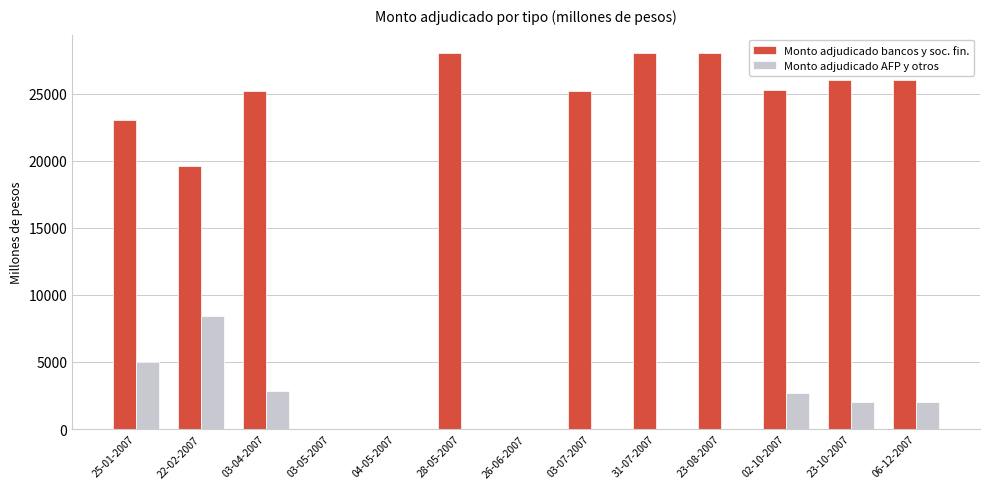

How many distinct data groups are displayed?

2